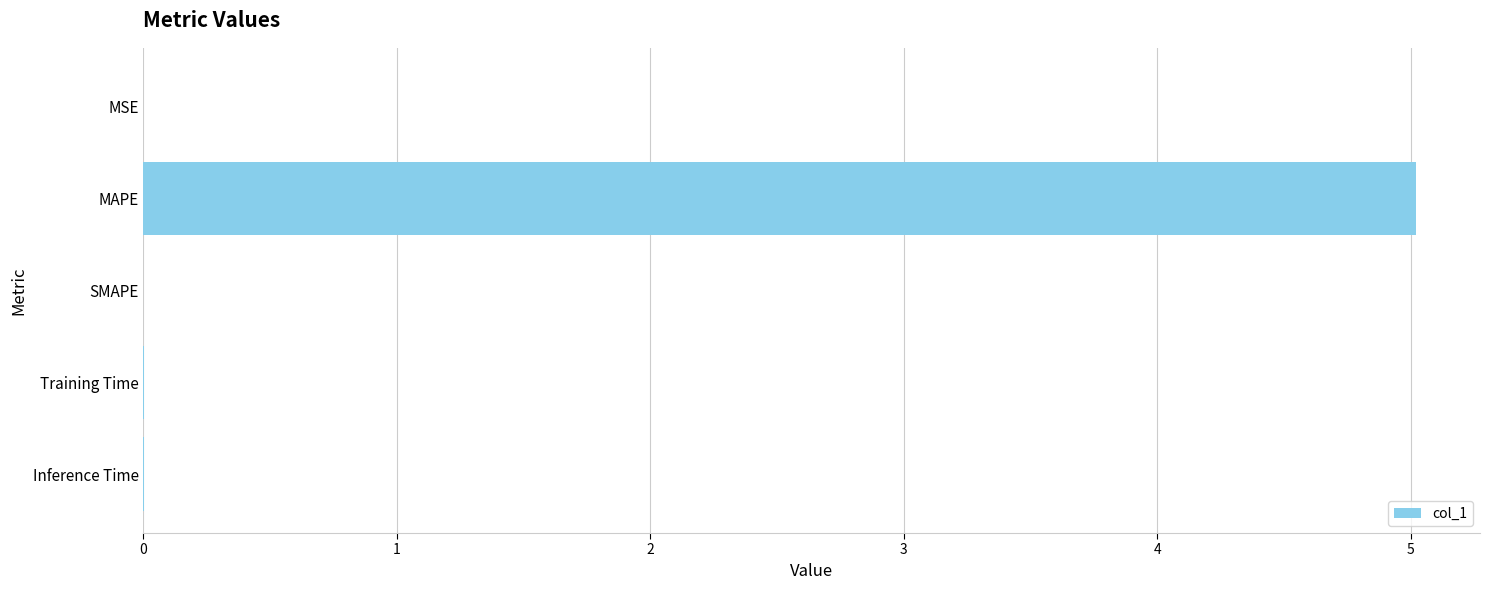

Which category has the highest value across all series?

MAPE